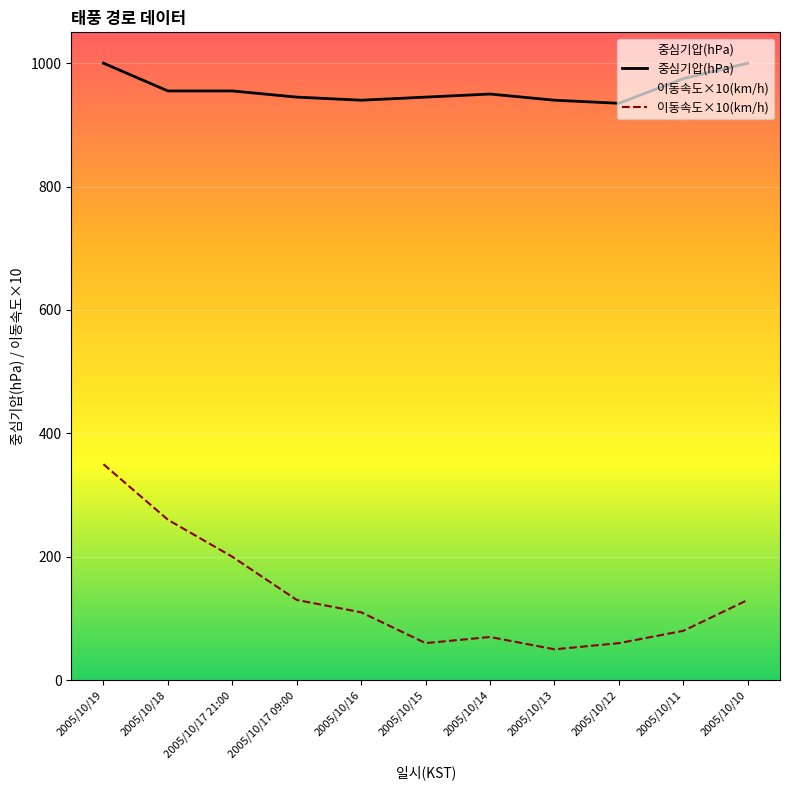

Where does the 중심기압(hPa) series first go above 950?

2005/10/19